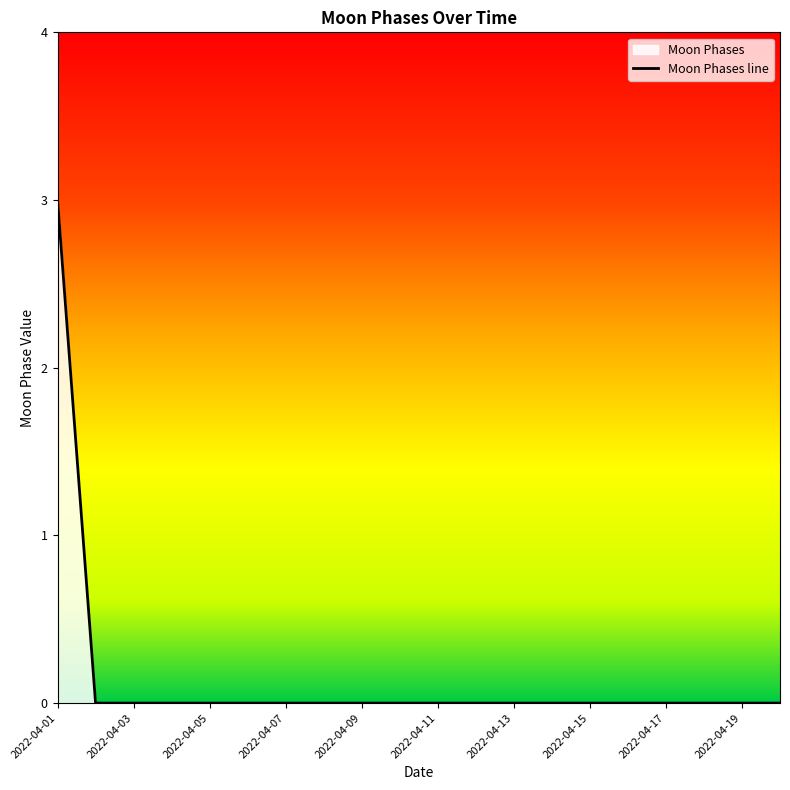

List the labels in order of value, largest first.

2022-04-01, 2022-04-02, 2022-04-03, 2022-04-04, 2022-04-05, 2022-04-06, 2022-04-07, 2022-04-08, 2022-04-09, 2022-04-10, 2022-04-11, 2022-04-12, 2022-04-13, 2022-04-14, 2022-04-15, 2022-04-16, 2022-04-17, 2022-04-18, 2022-04-19, 2022-04-20